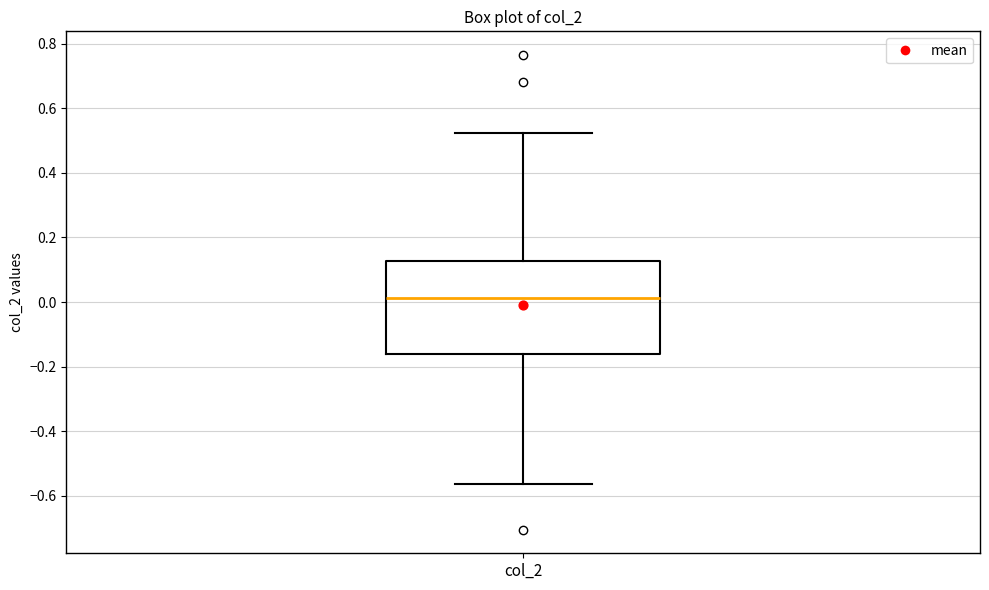

Transcribe this box plot: give where the median line is, the range the box spans, and where the two whiskers end, as read against the y-axis. The values are not printed on the chart, so give them approximately, as read against the axis.

median 0.02, box -0.16 to 0.12, whiskers -0.56 to 0.52